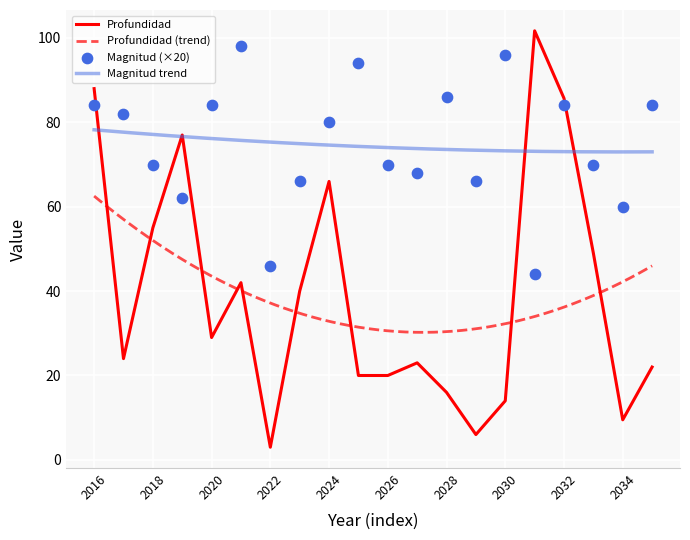

Which series reaches the minimum Y coordinate?

Profundidad